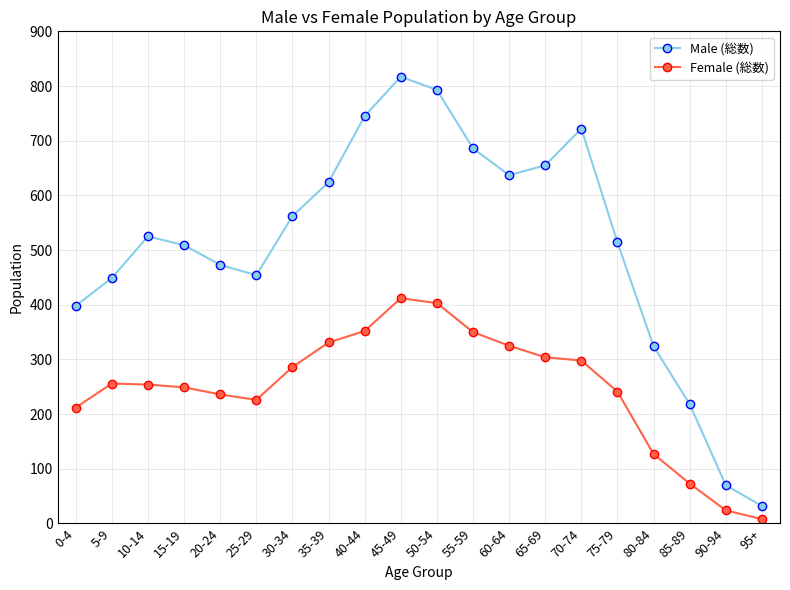

Is it true that Male (総数) equals 70 at 90-94?

True